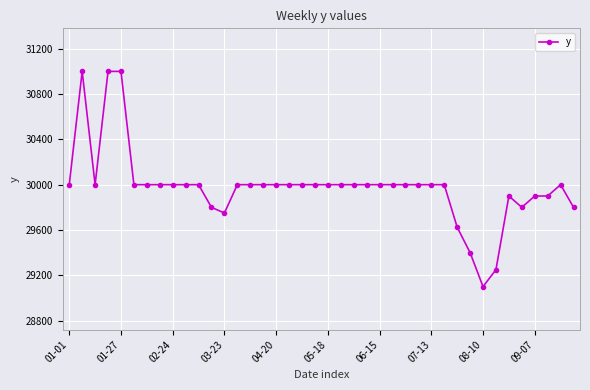

What is the smallest value displayed?

29100